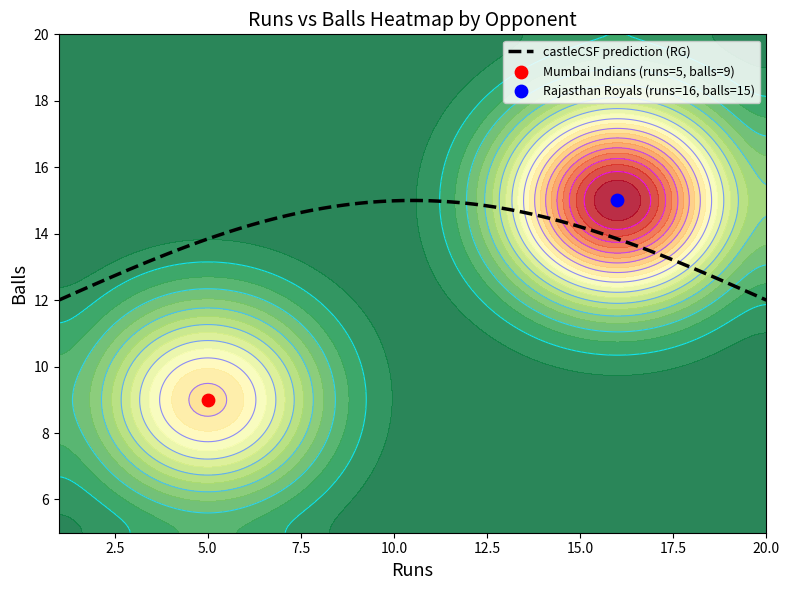

Is it true that Rajasthan Royals equals 15 at balls?

True